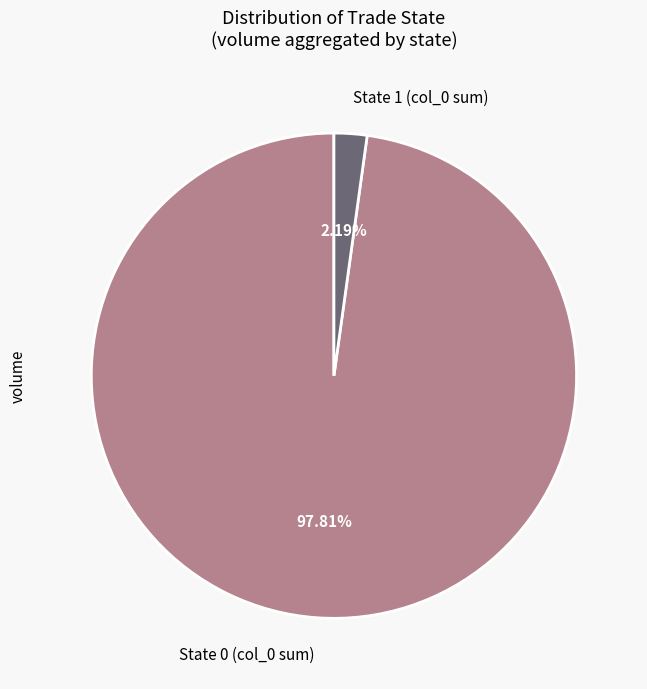

To the nearest percent, what is the difference between the largest and smallest slice percentages?

96%